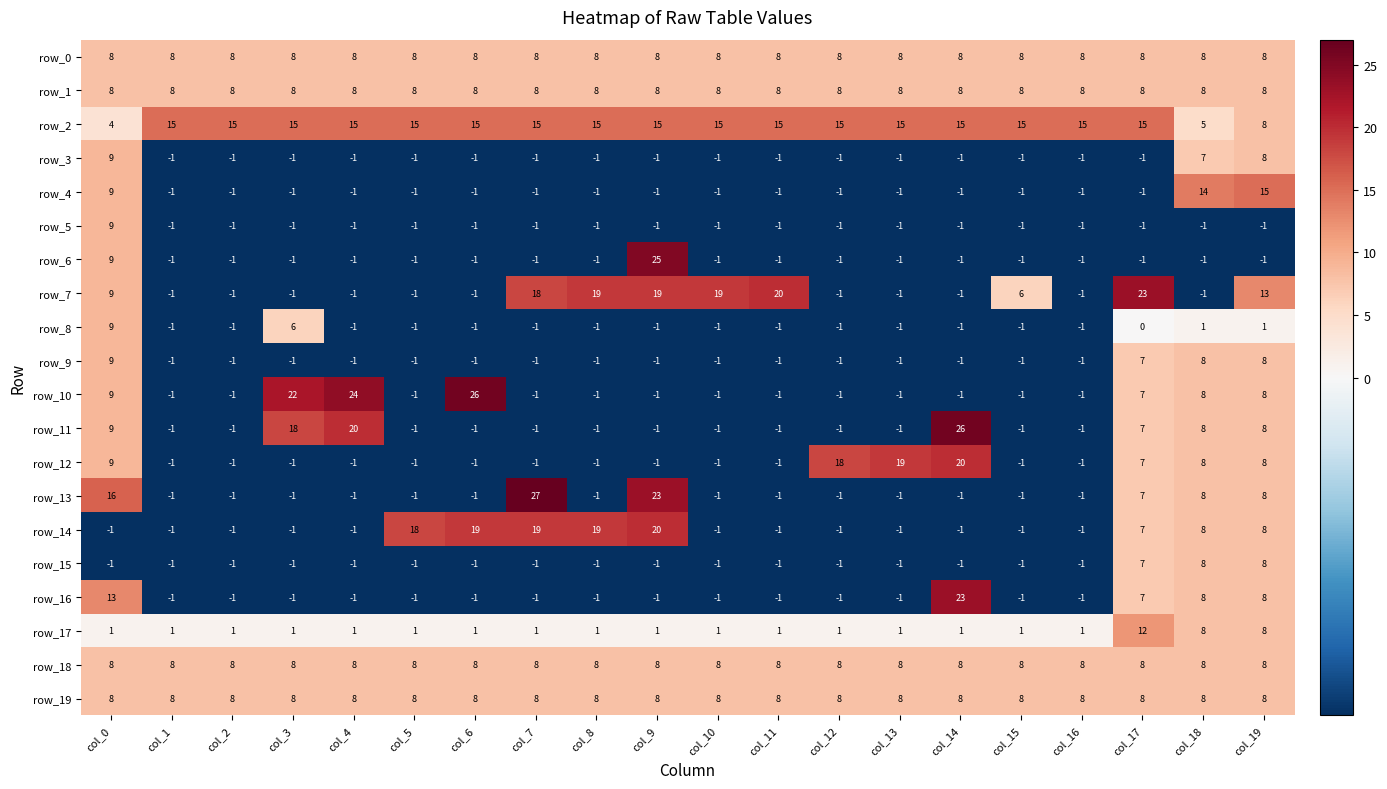

Which series has the widest spread of values?

row_13